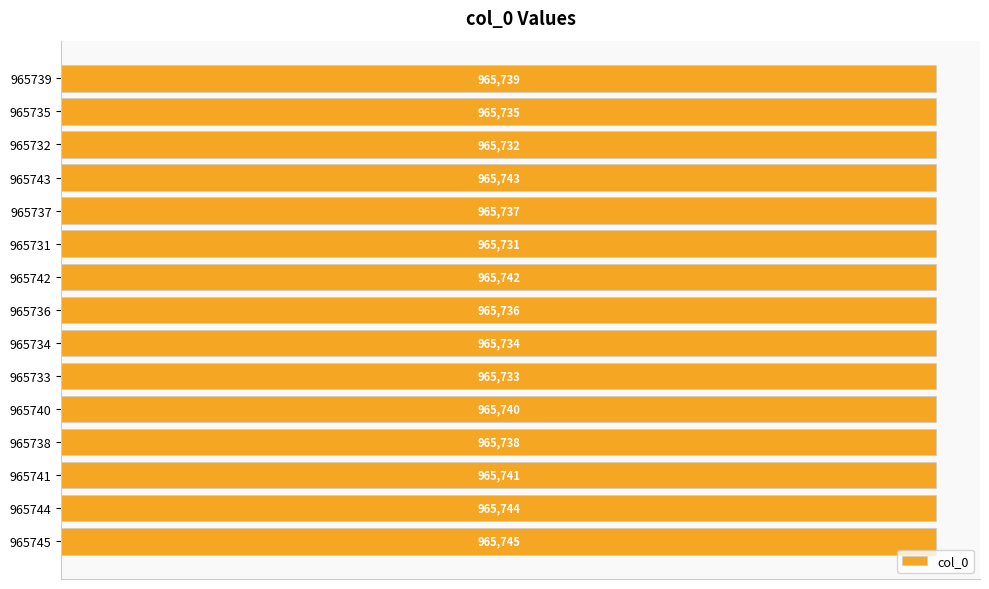

Does the chart contain any negative values?

No